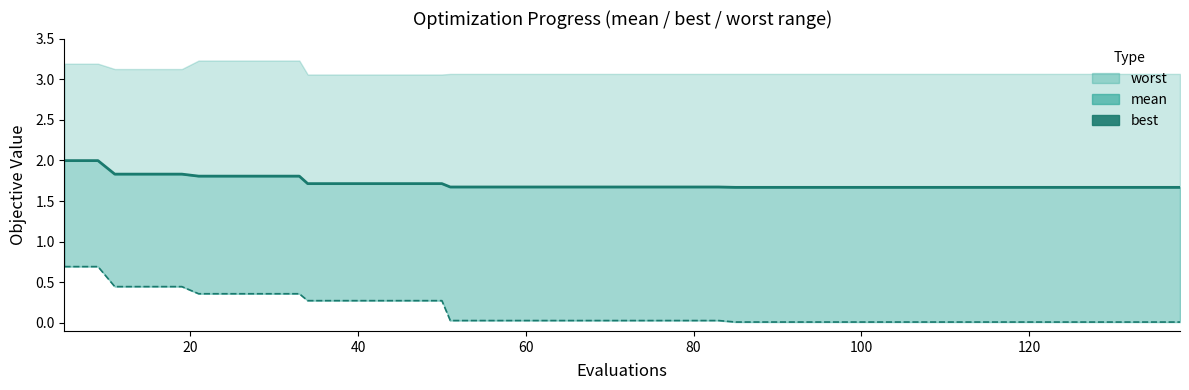

True or false: best (line) and mean (line) intersect in this chart.

False